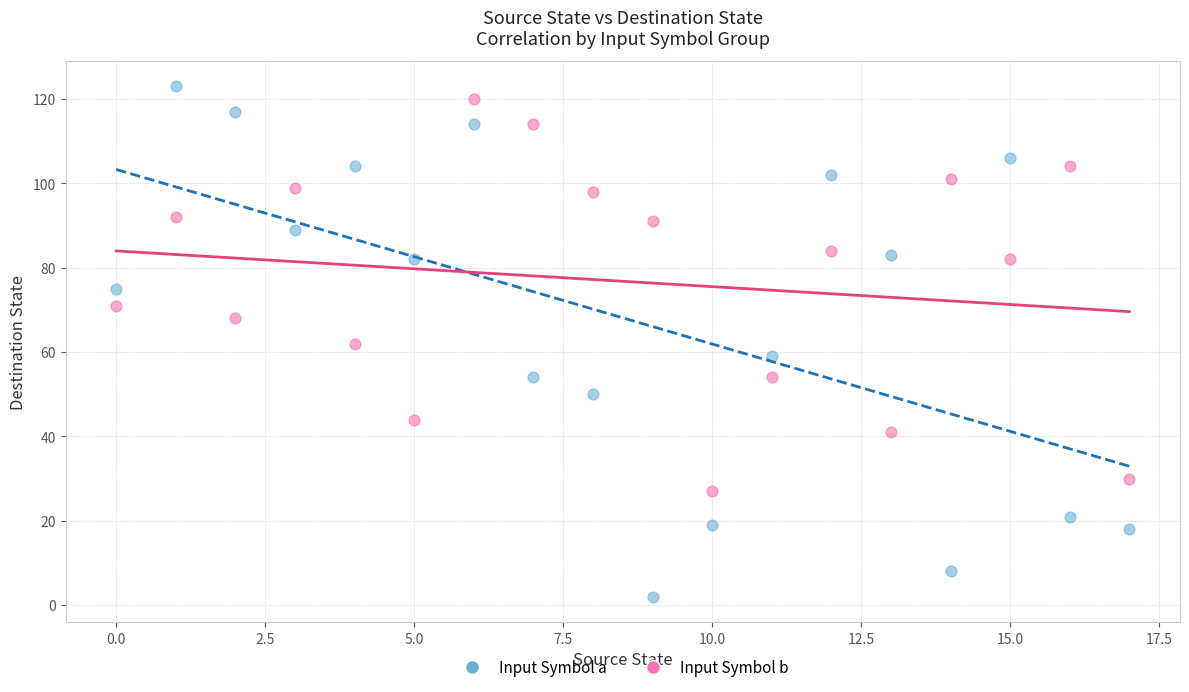

Across all data points, what is the range of Y values (max minus min)?

121